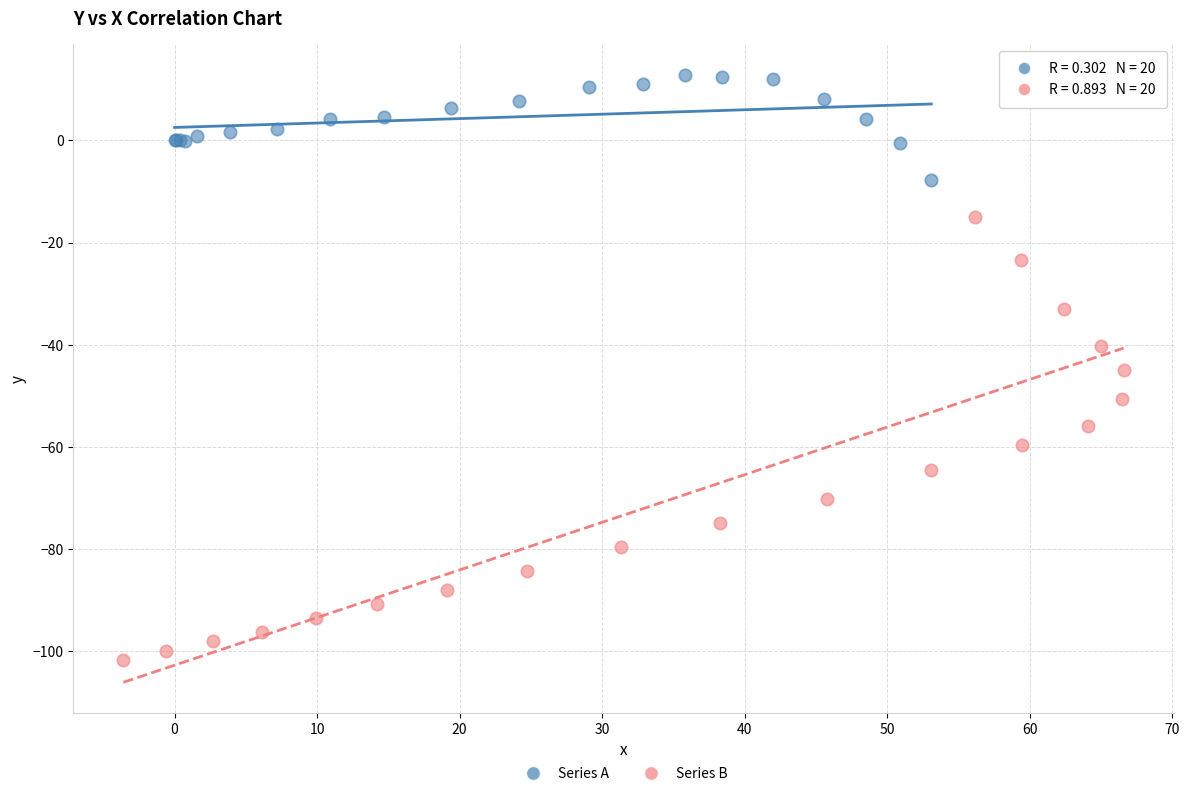

Which series has the widest spread of Y values?

Series B